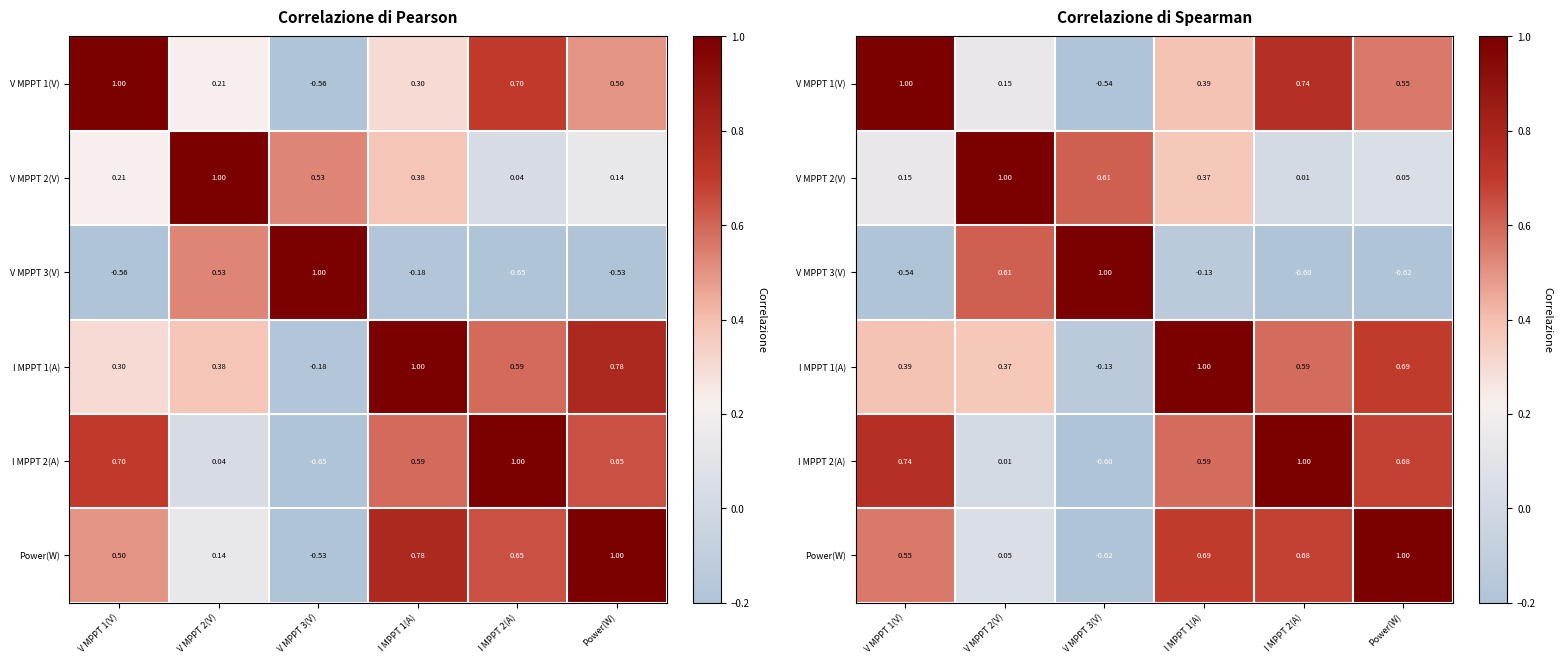

At how many categories does at least one series exceed 0?

6